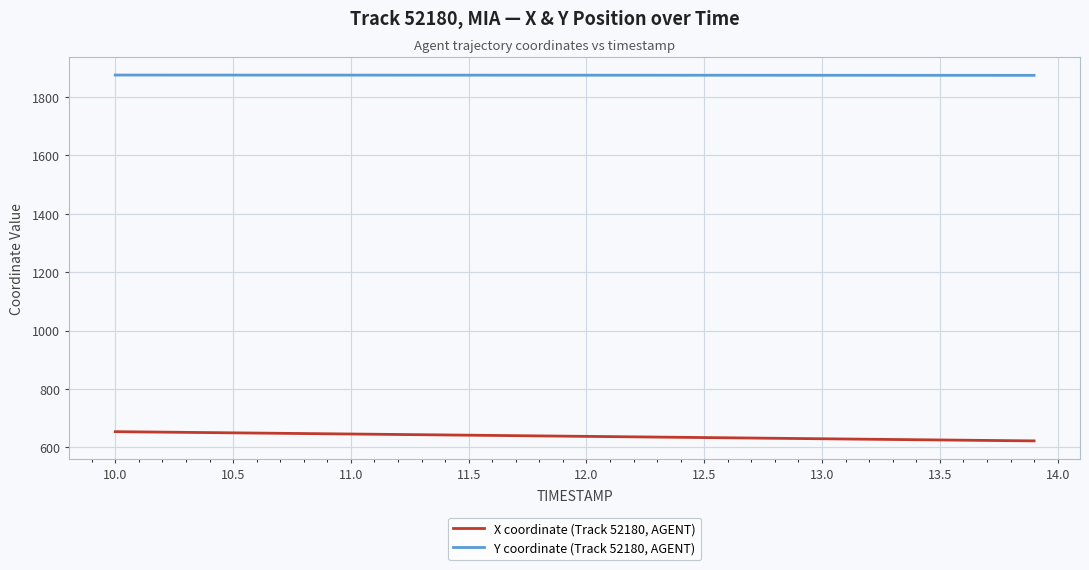

Does the chart have visible grid lines?

Yes